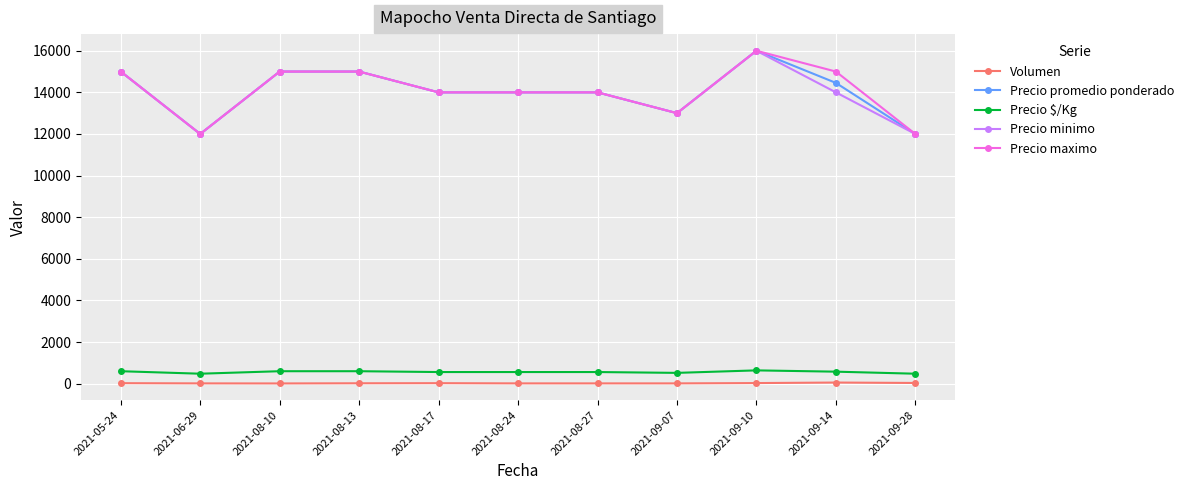

True or false: Volumen and Precio $/Kg cross at least once.

False